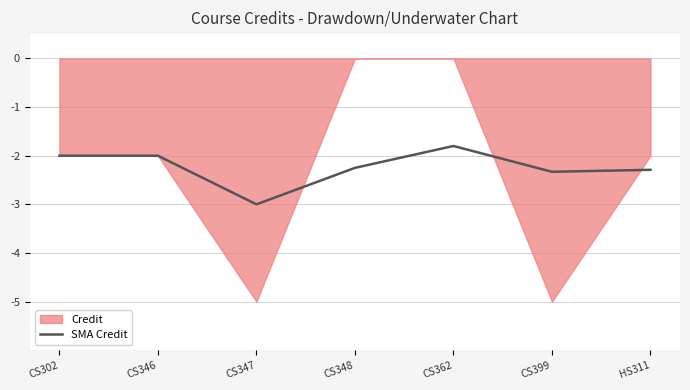

Is it true that SMA Credit equals -2.6 at CS346?

False